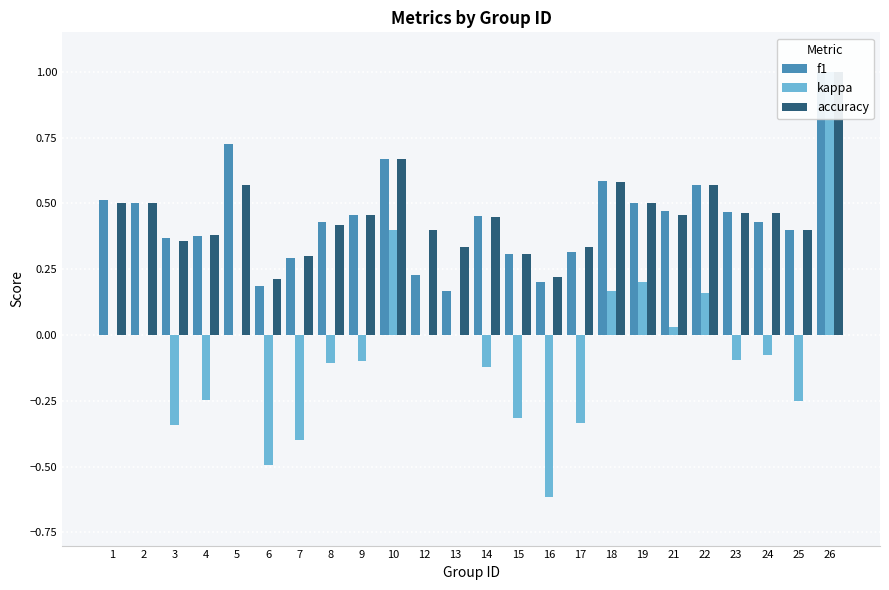

How many values in kappa are above zero?

6